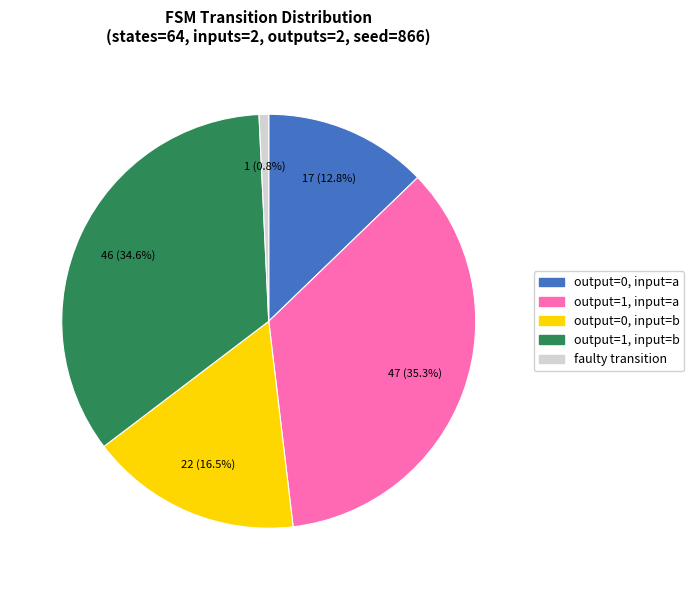

Is there any slice that represents more than half of the pie?

No